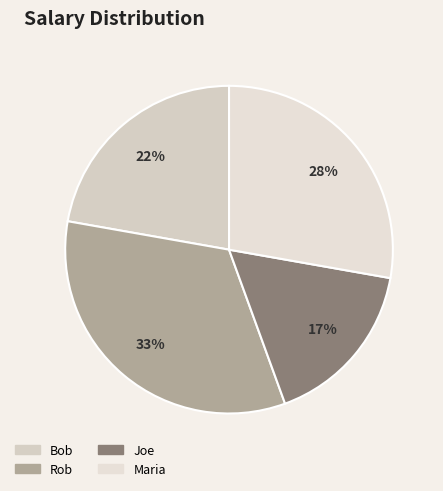

Does any single category account for the majority?

No